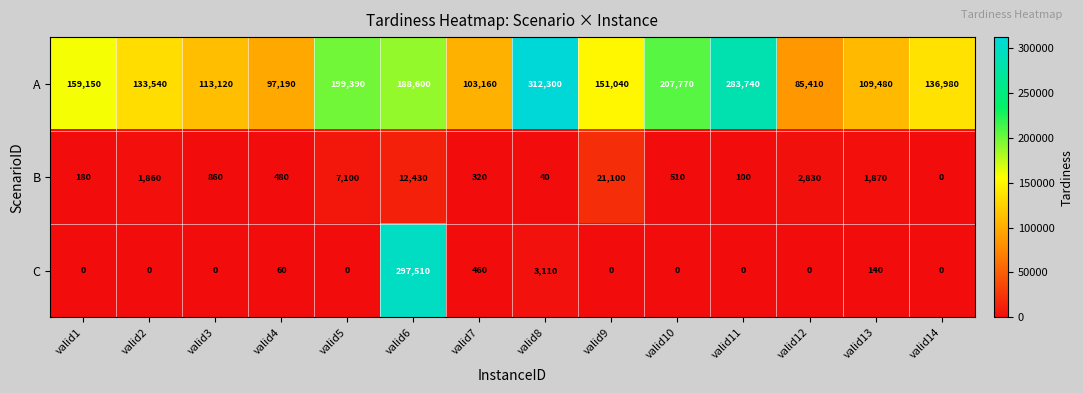

Which series has the widest spread of values?

C